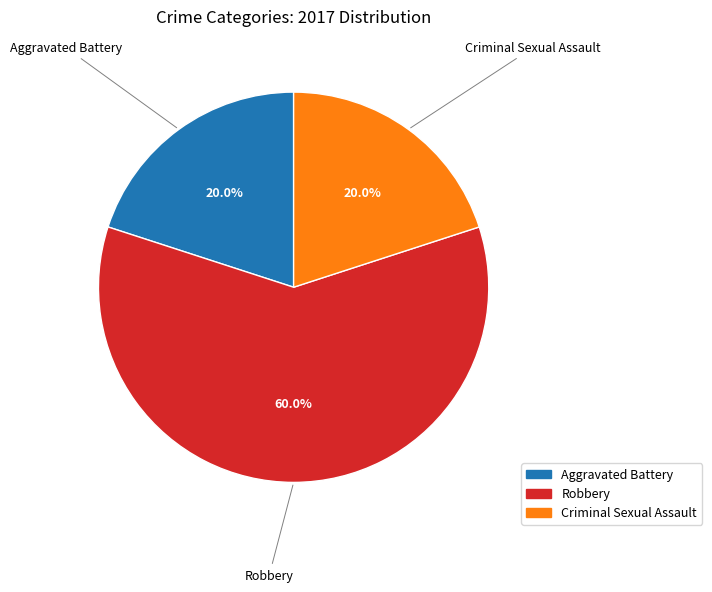

To the nearest percent, what portion does Criminal Sexual Assault represent?

20%